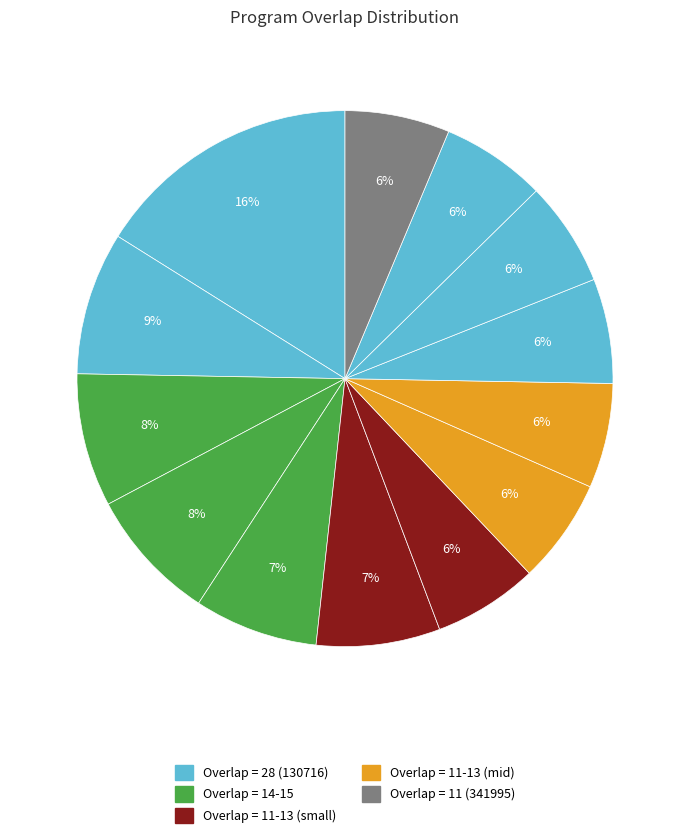

Count the number of slices in the pie.

13